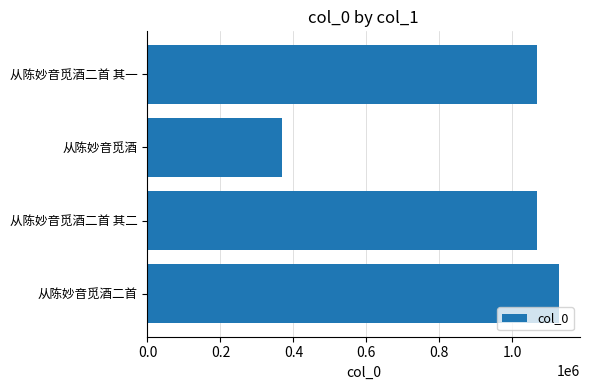

What is the maximum value shown in the chart?

1128815